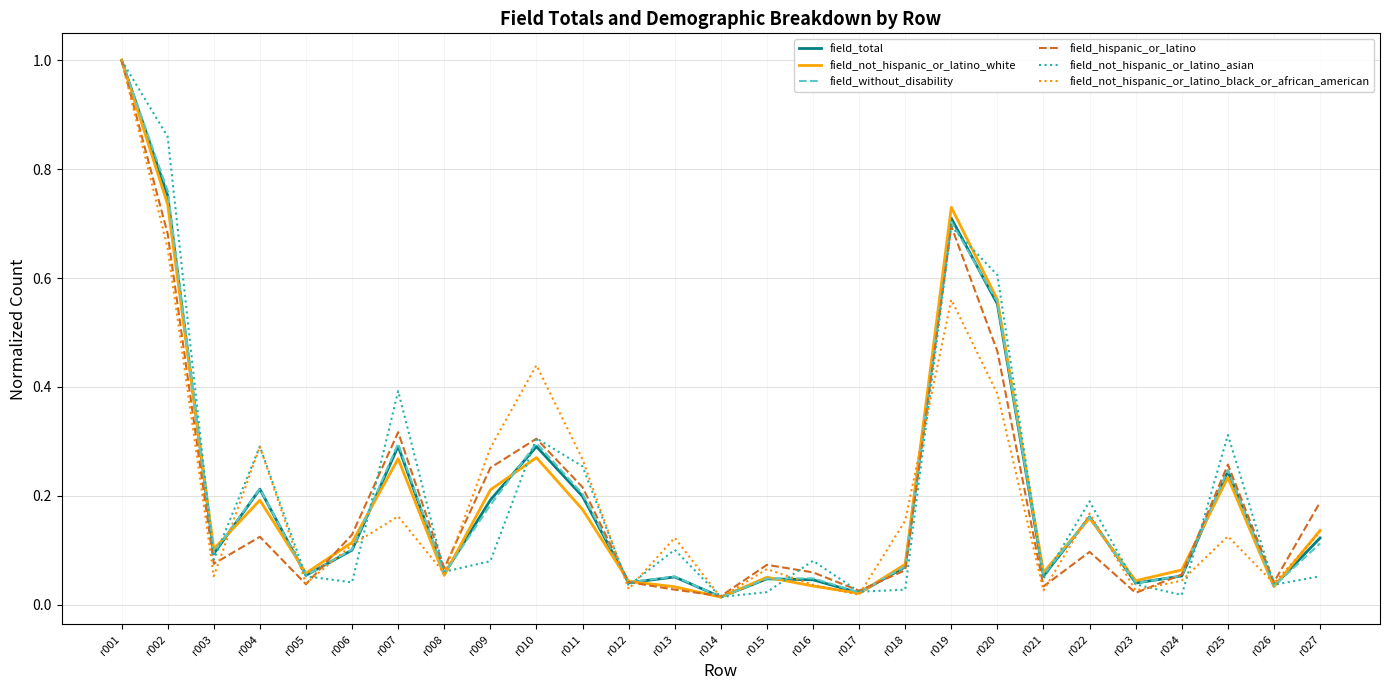

What is the difference between the maximum and minimum values in the field_hispanic_or_latino series?

1.0